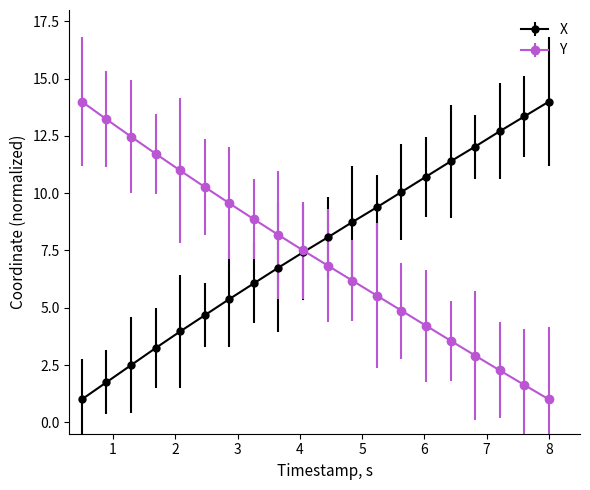

How many intersections are there between Y and X?

1